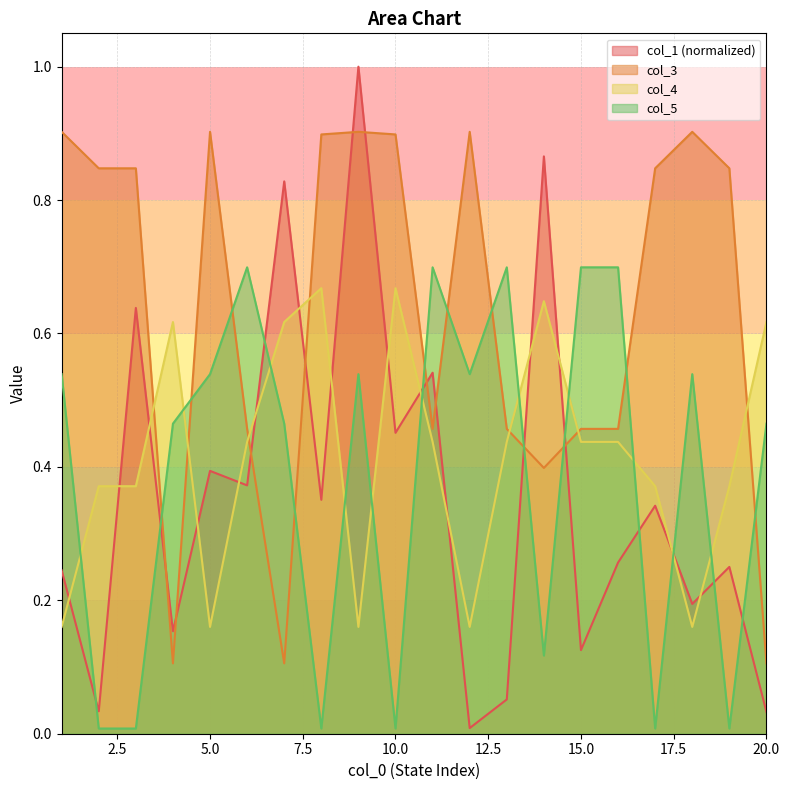

At how many categories does at least one series exceed 0?

20